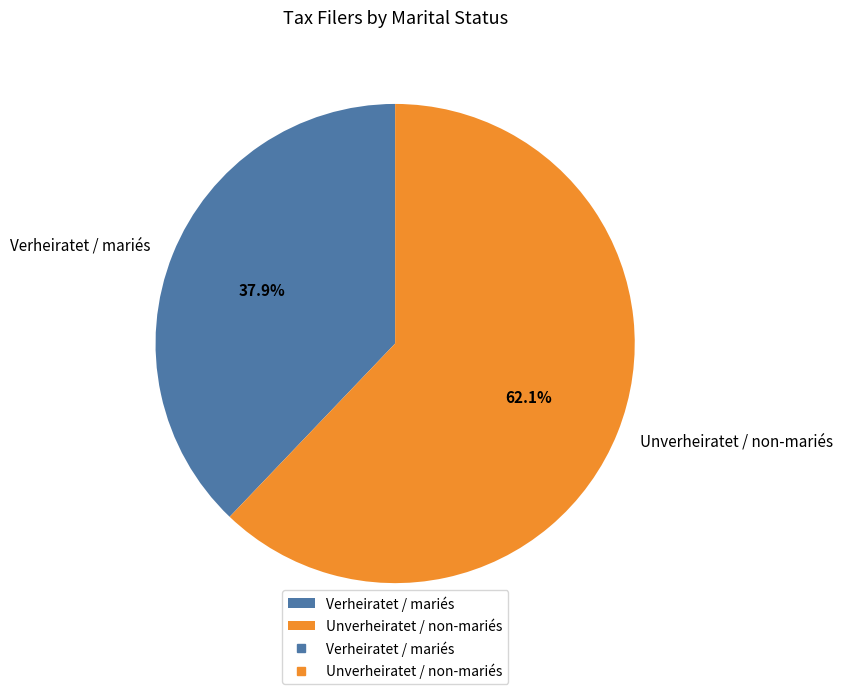

What is the smallest slice in the pie chart?

Verheiratet / mariés